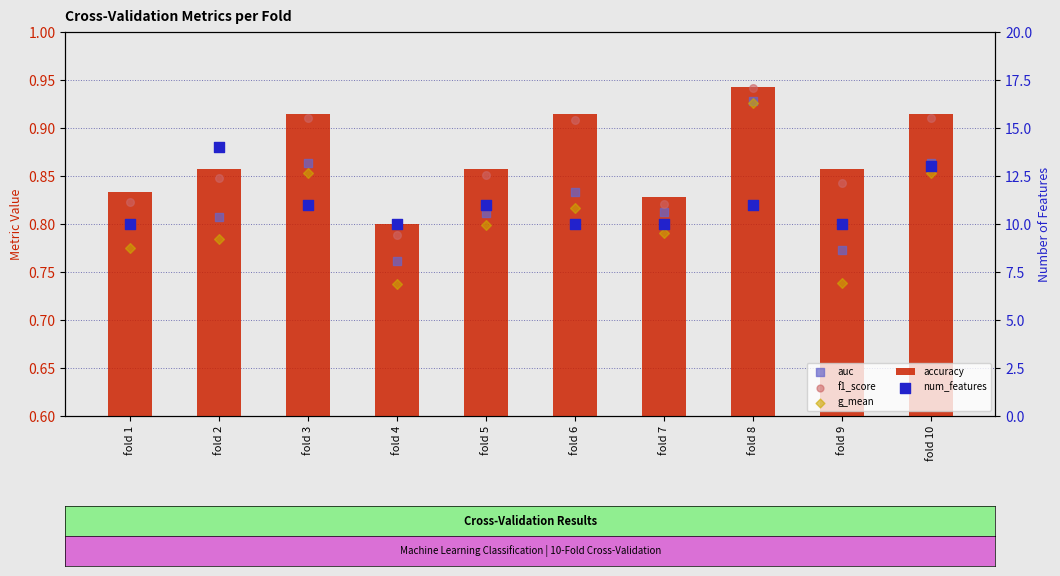

Which series contains the highest Y value?

num_features